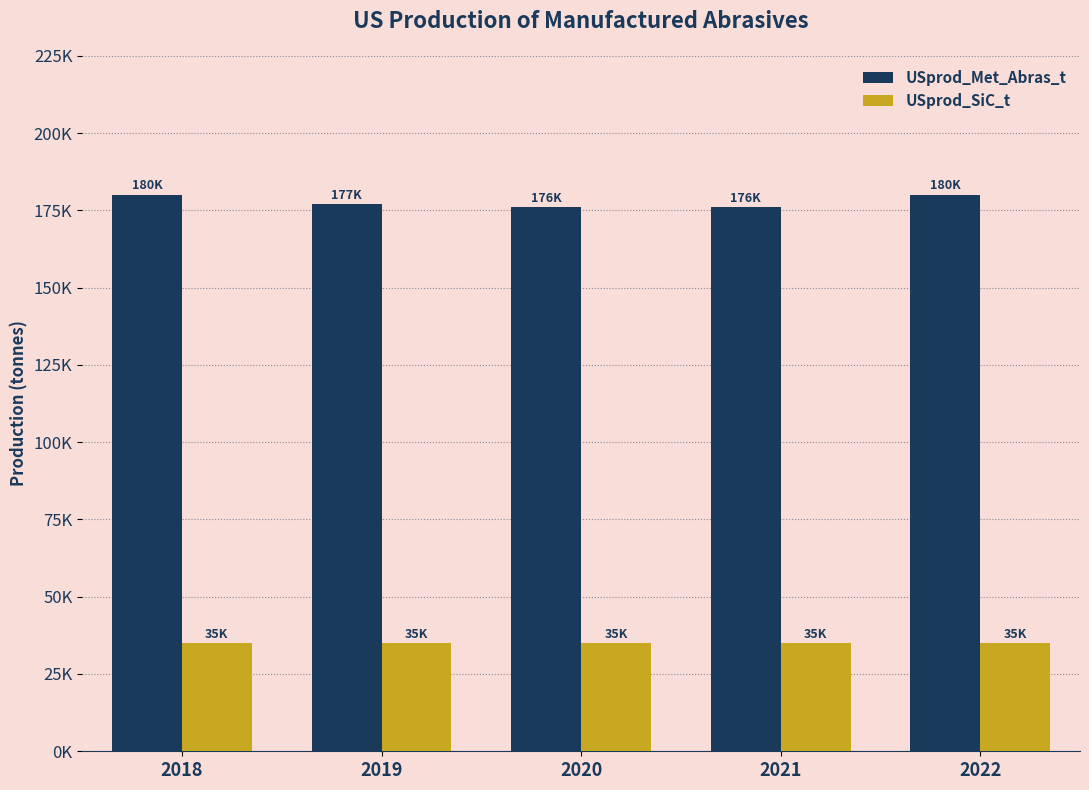

What is the average value of the USprod_Met_Abras_t series?

177800